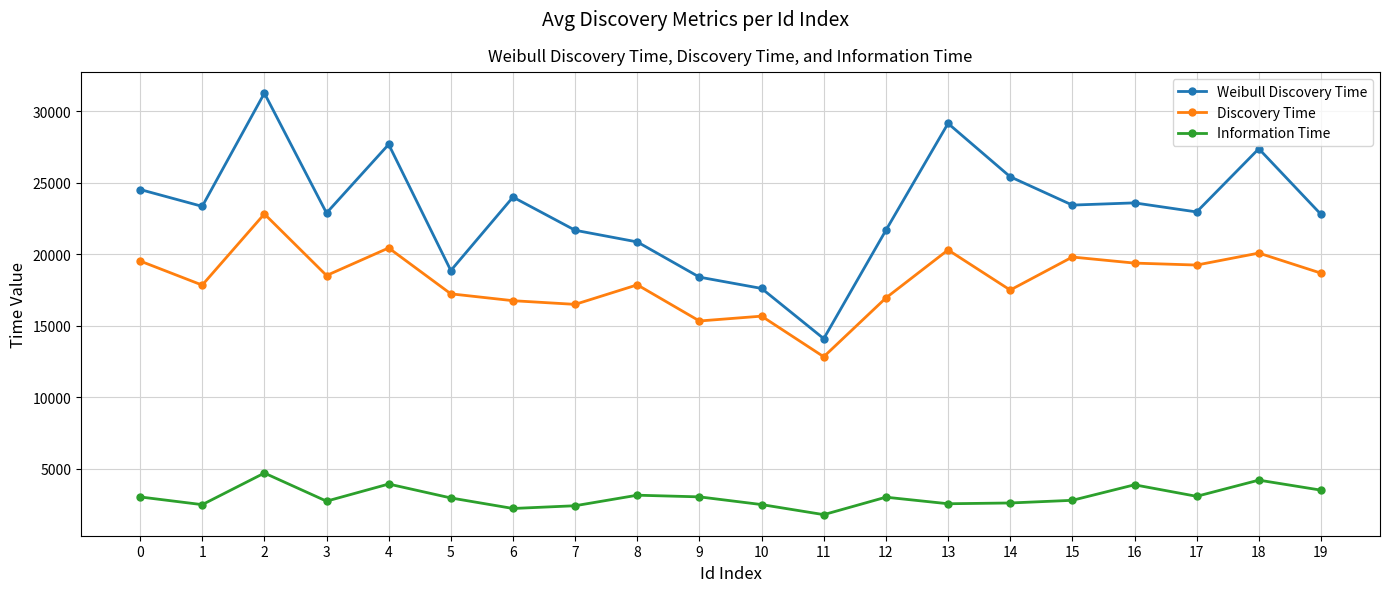

How many lines are shown in the chart?

3